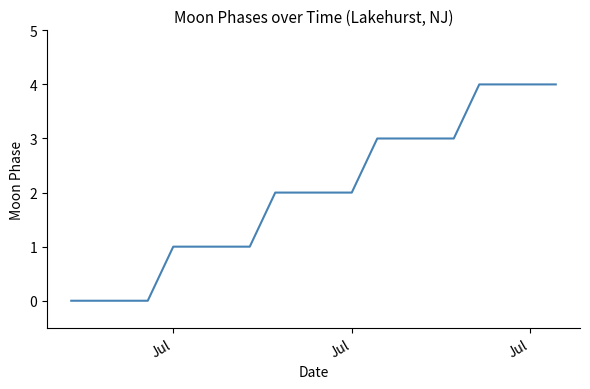

What is the difference between the maximum and minimum values?

4